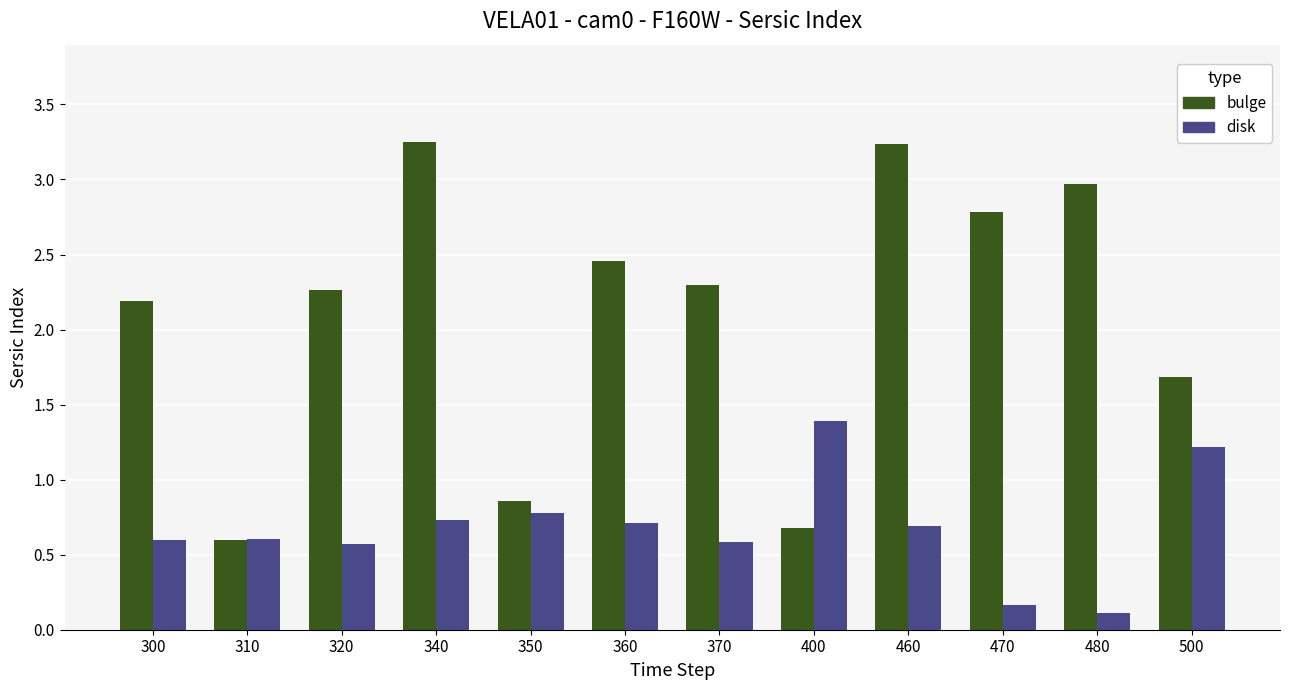

What is the maximum value for disk?

1.4